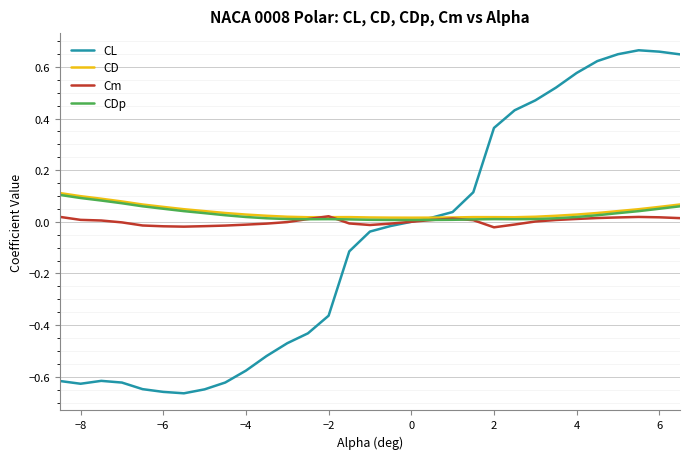

Which series has the widest spread of values?

CL